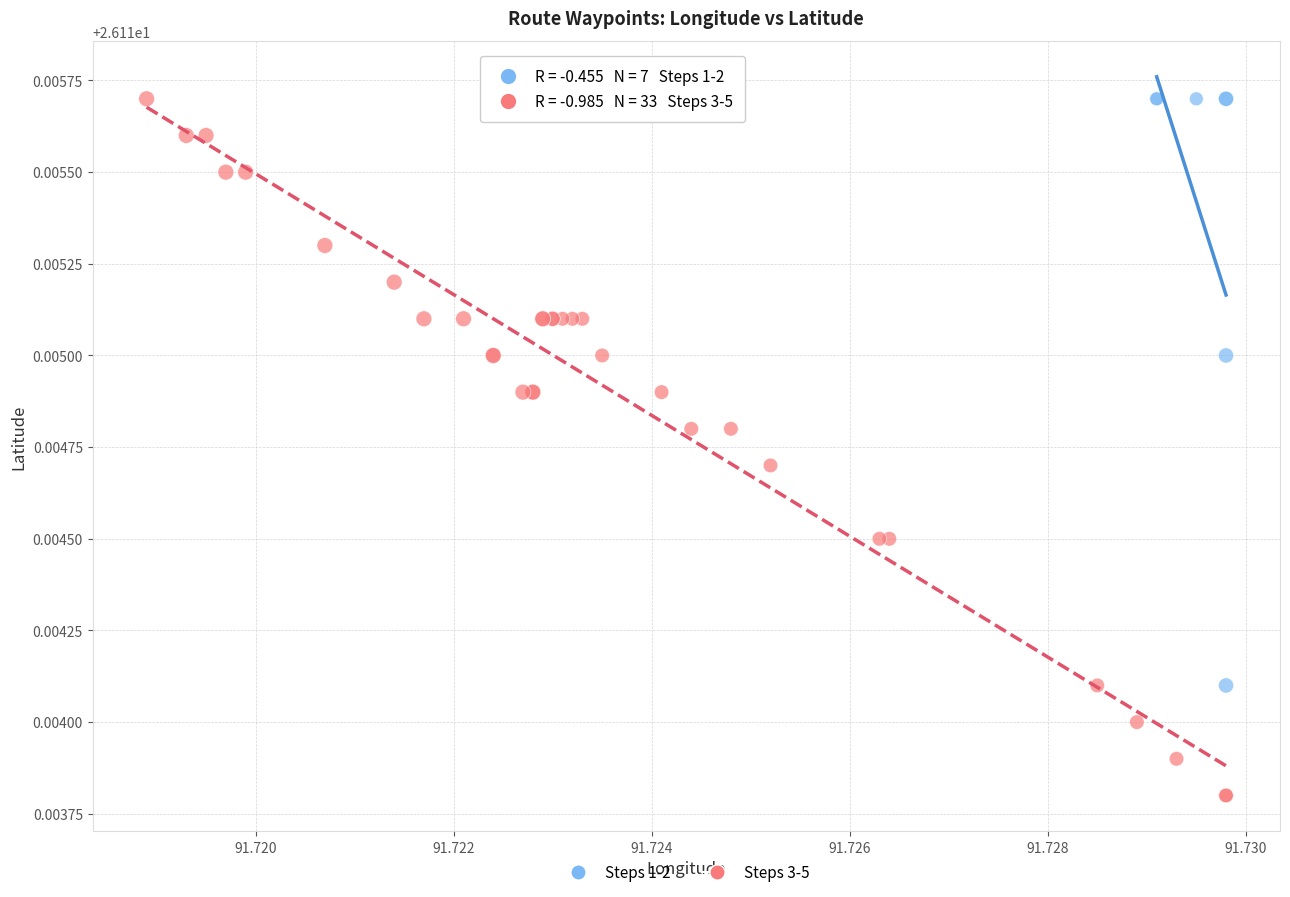

Which series has the largest Y range (max minus min)?

Steps 3-5